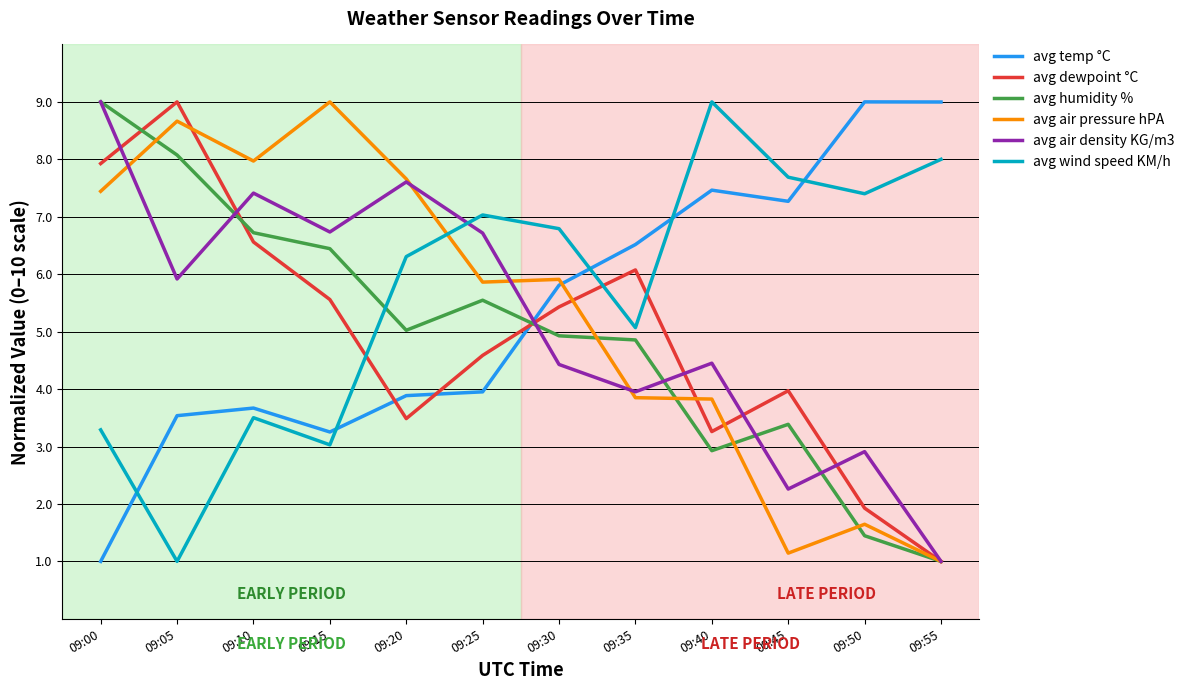

At 09:30, list the series in order from largest to smallest.

avg wind speed KM/h, avg air pressure hPA, avg temp °C, avg dewpoint °C, avg humidity %, avg air density KG/m3